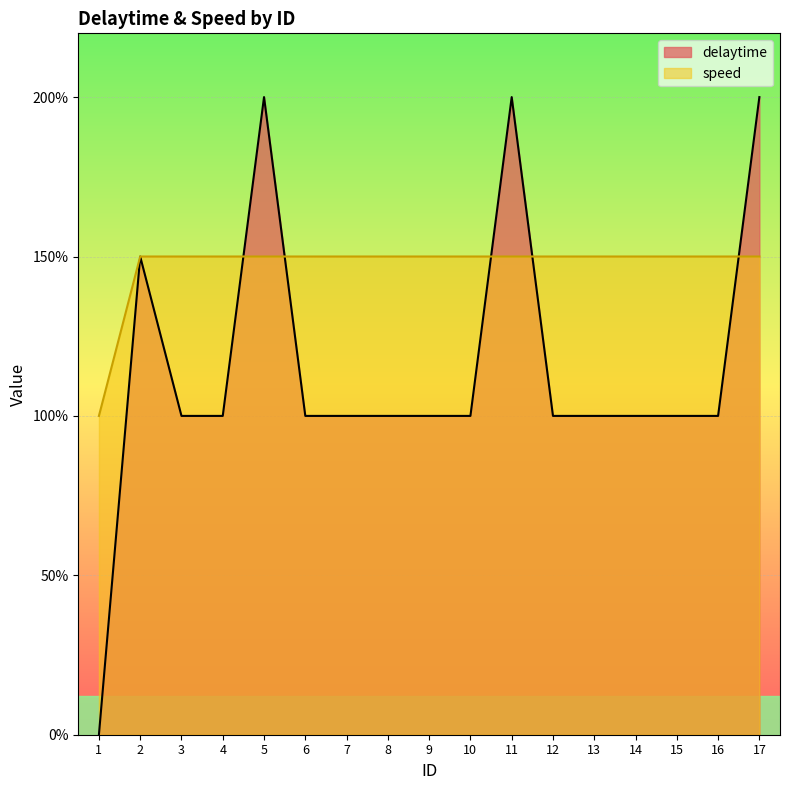

What is the sum of the speed values at 1 and 13?

2.5